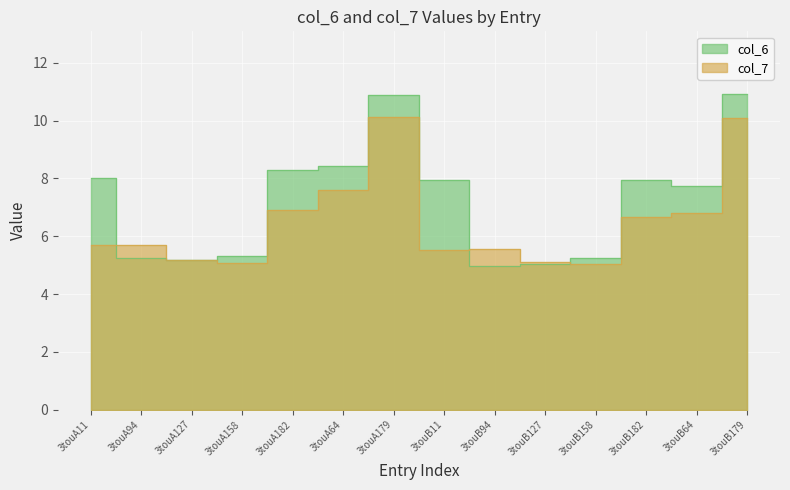

What is the value of the col_6 point at the 2nd from the left?

5.3